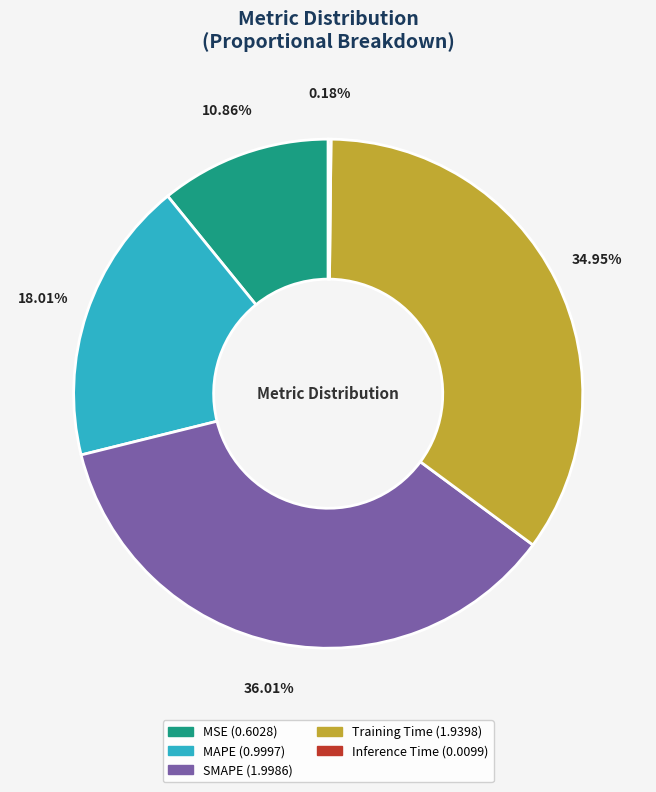

To the nearest percent, what is the difference between the largest and smallest slice percentages?

36%